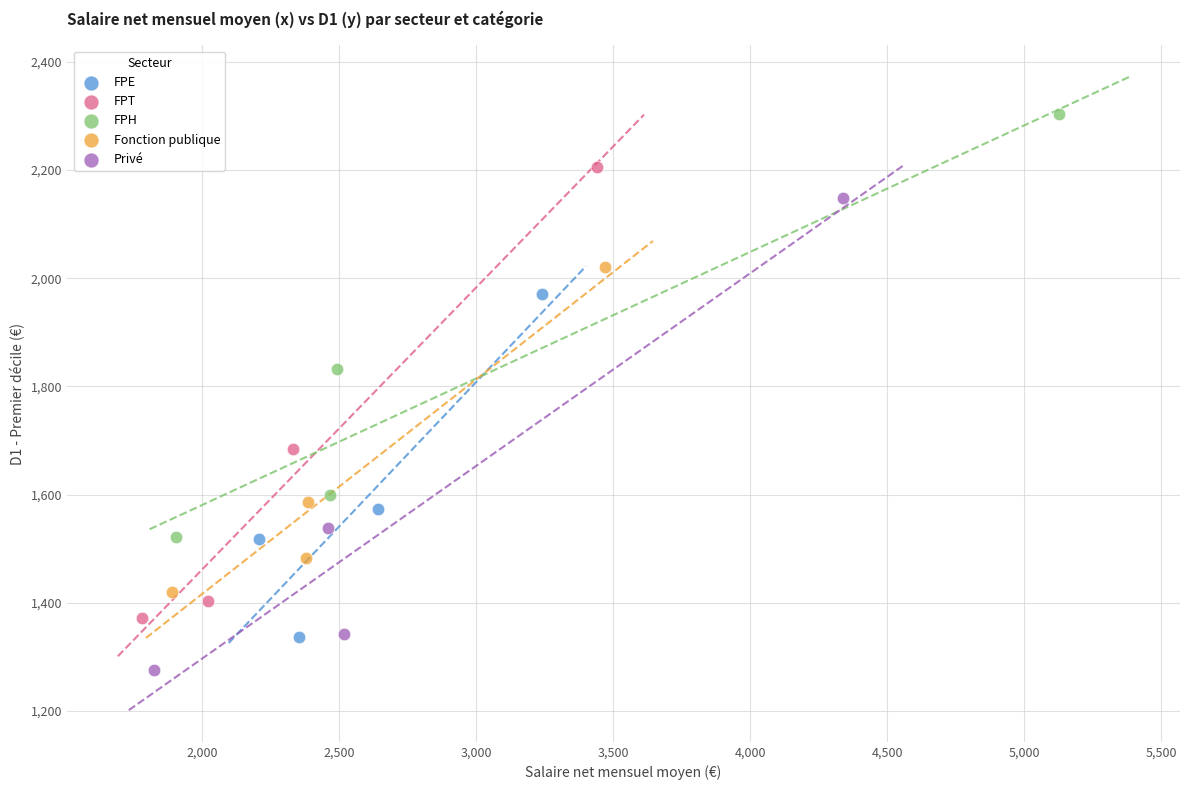

Which series reaches the maximum Y coordinate?

FPH